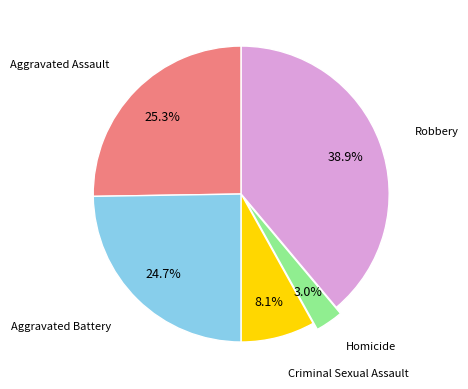

To the nearest percent, what portion does Aggravated Battery represent?

25%